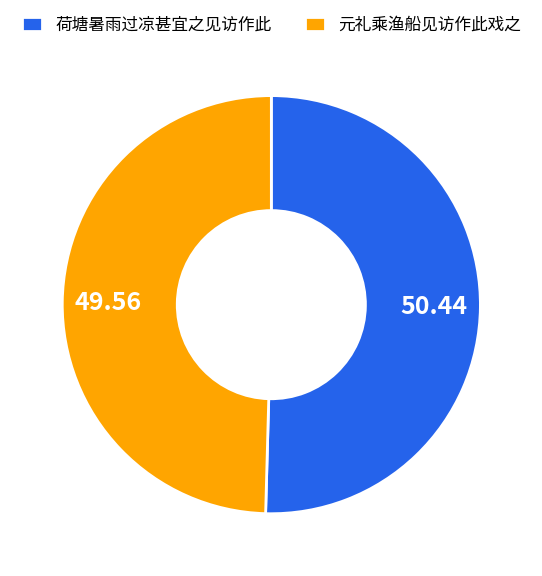

Which has a higher value, 荷塘暑雨过凉甚宜之见访作此 or 元礼乘渔船见访作此戏之?

荷塘暑雨过凉甚宜之见访作此